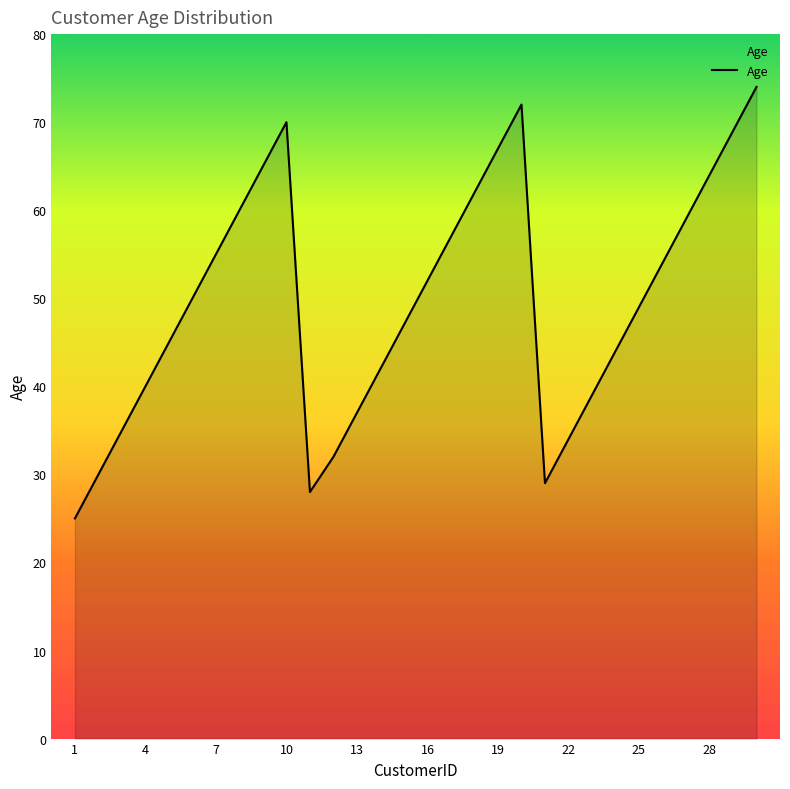

How many lines are shown in the chart?

1